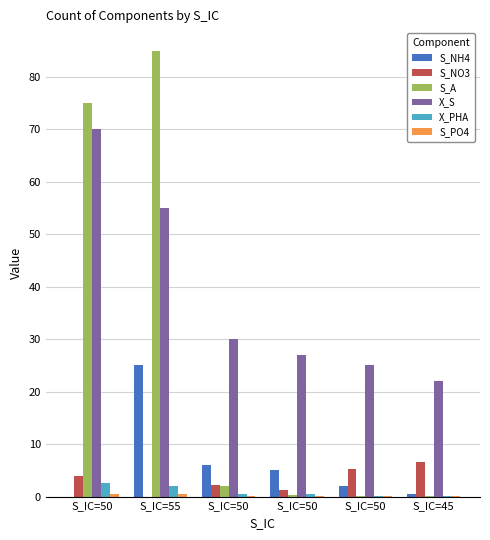

At which category does the chart reach its peak across all series?

S_IC=55